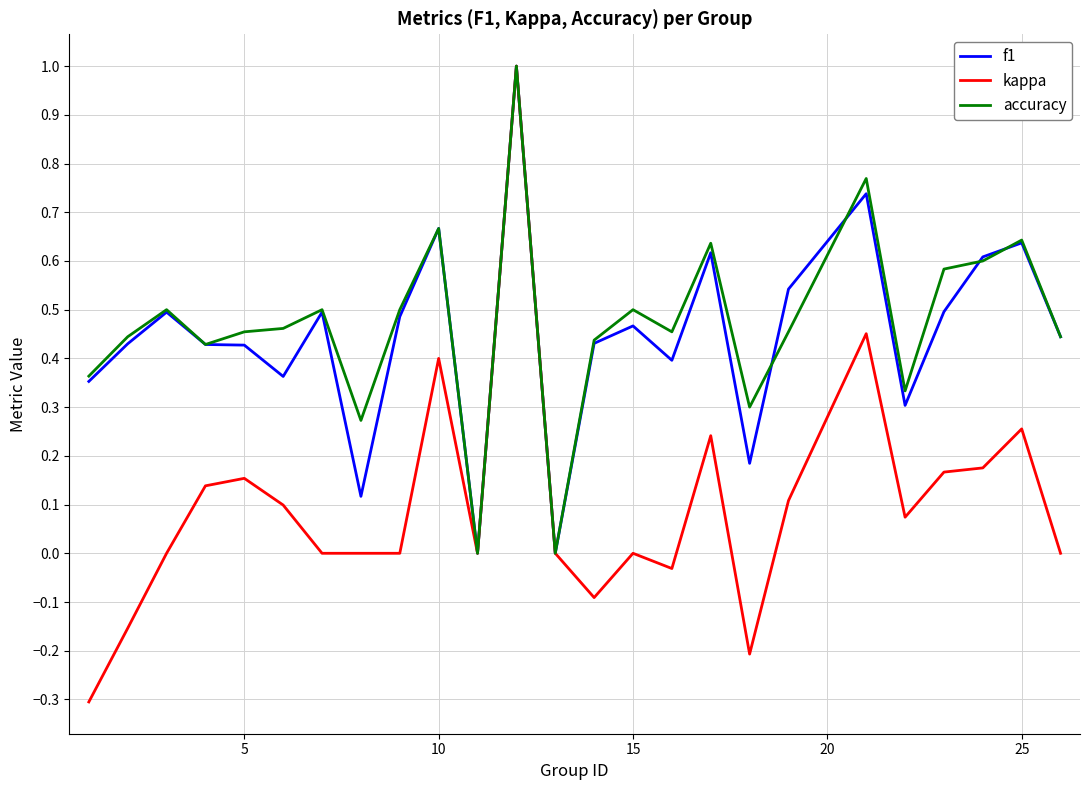

Which series has the widest spread of values?

kappa